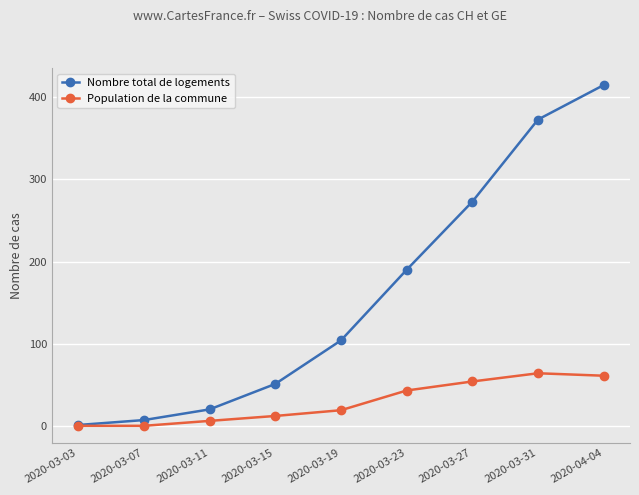

Which category has the lowest value in the Nombre total de logements series?

2020-03-03